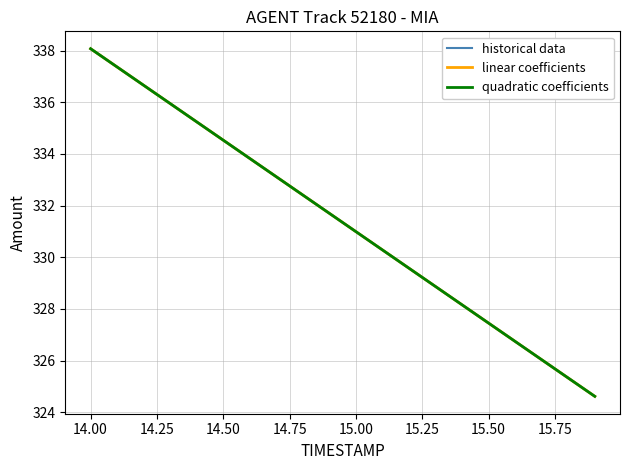

The value at 14.7 is 168.8. True or false?

False